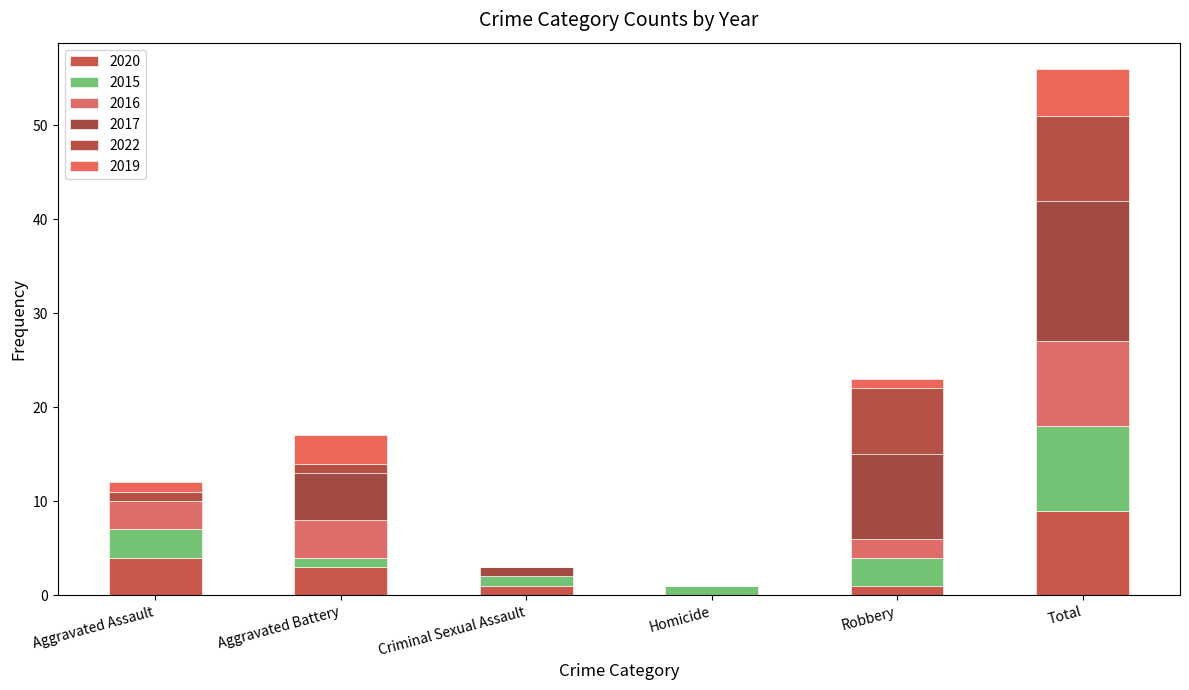

At Robbery, list the series in order from largest to smallest.

2017, 2022, 2015, 2016, 2020, 2019